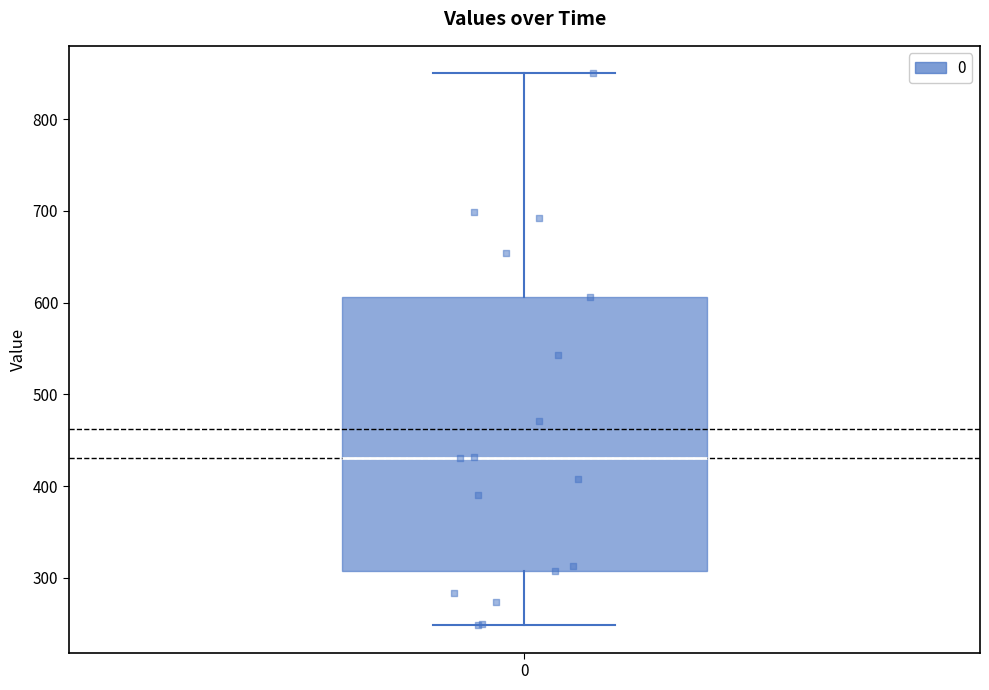

Read this box plot against the y-axis: the position of the median line, the range covered by the box, and the ends of both whiskers. The values are not printed on the chart, so give them approximately, as read against the axis.

median 430, box 310 to 610, whiskers 250 to 850